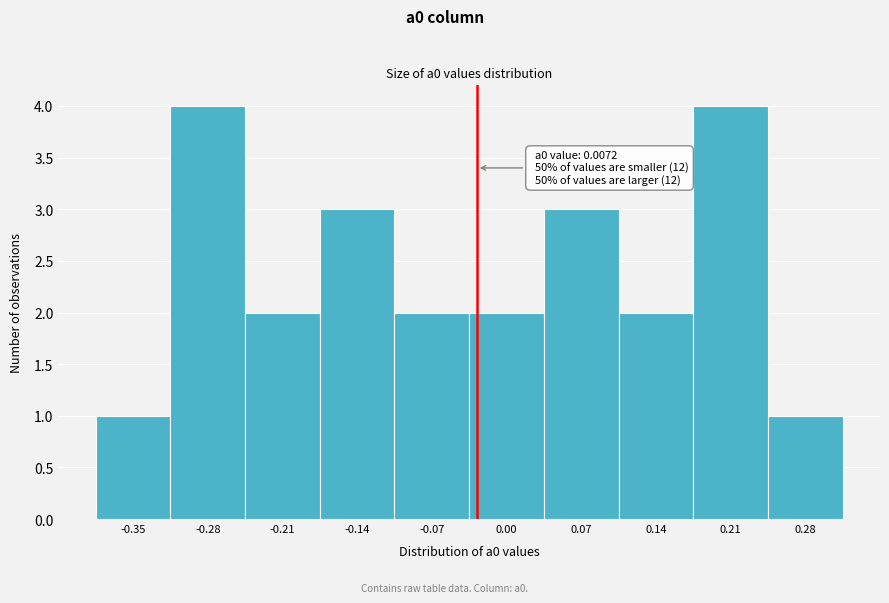

Reading right to left, what are all the values shown in this chart?

0.28=1	0.21=4	0.14=2	0.07=3	0.00=2	-0.07=2	-0.14=3	-0.21=2	-0.28=4	-0.35=1